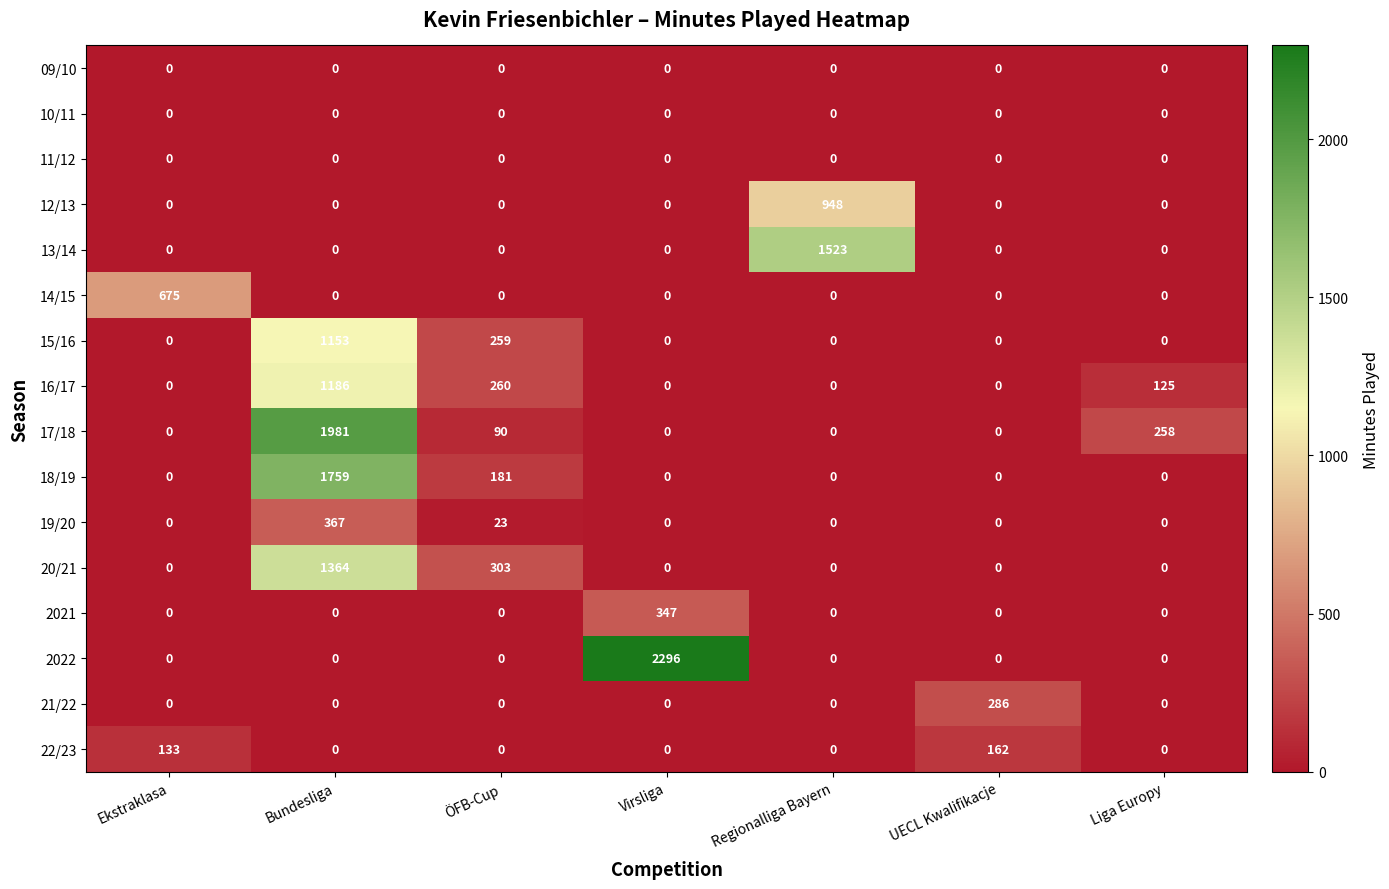

What is the average value of the 18/19 series?

277